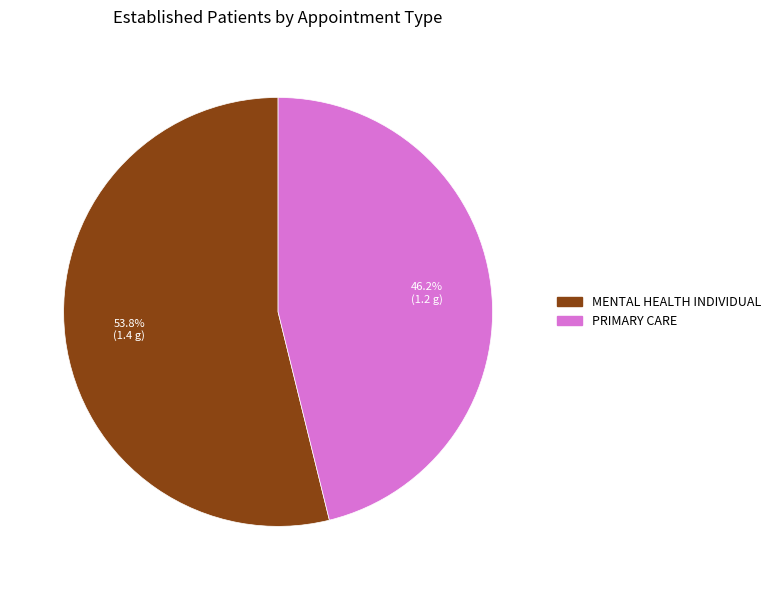

Combined, what portion of the pie is PRIMARY CARE and MENTAL HEALTH INDIVIDUAL?

100.0%